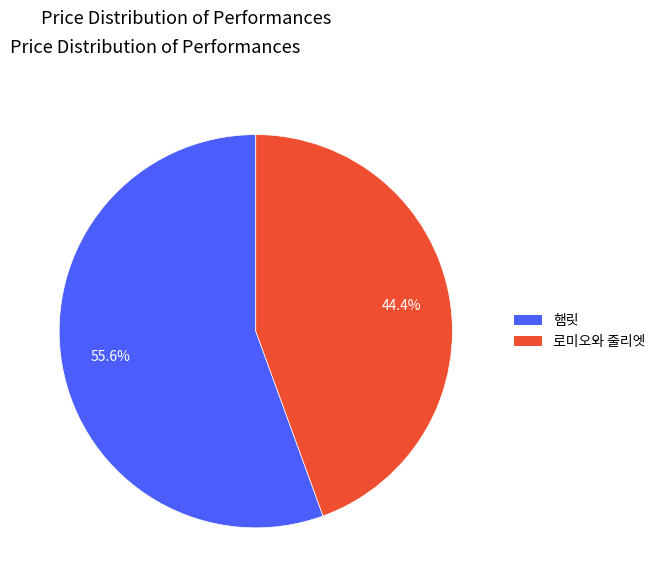

To the nearest percent, what portion does 햄릿 represent?

56%